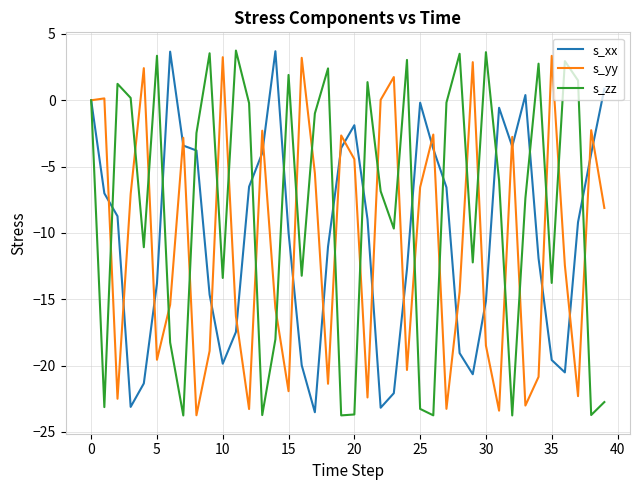

True or false: s_zz and s_yy intersect in this chart.

True